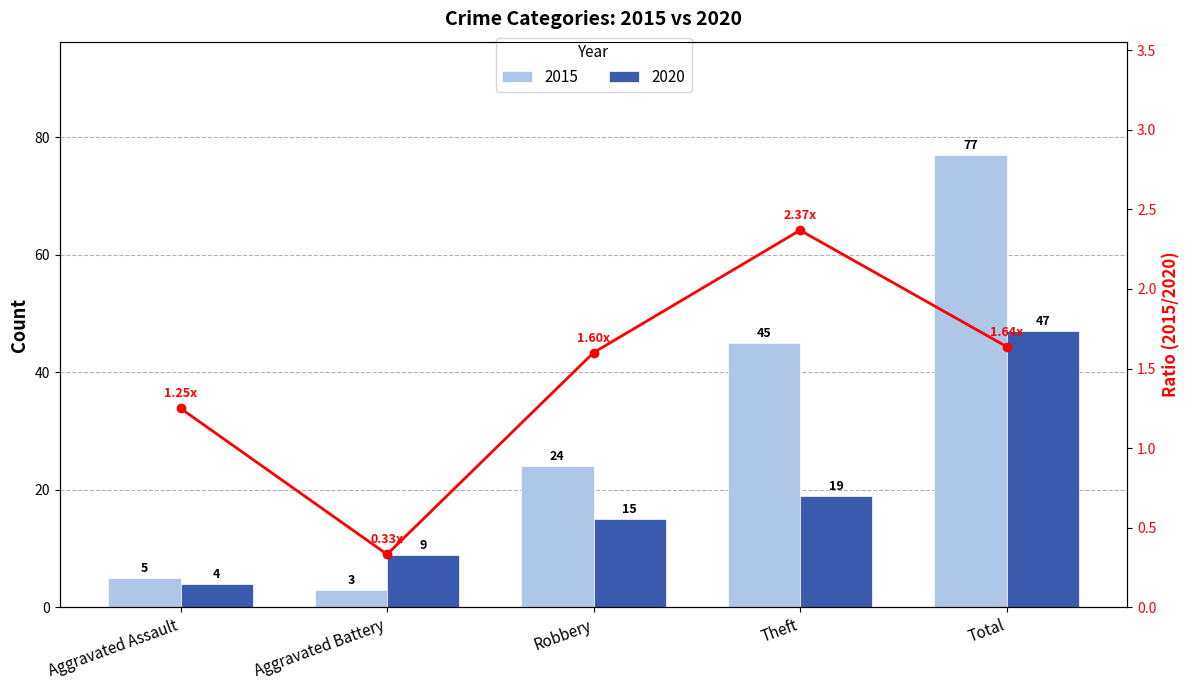

What position from the left is Aggravated Battery?

2